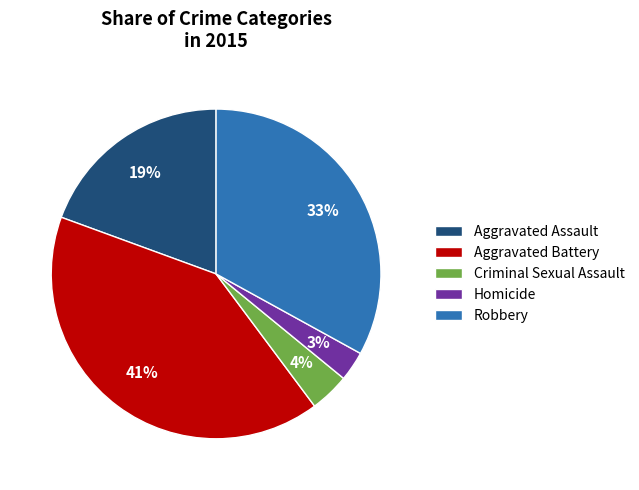

Is Aggravated Battery the majority of the pie?

No